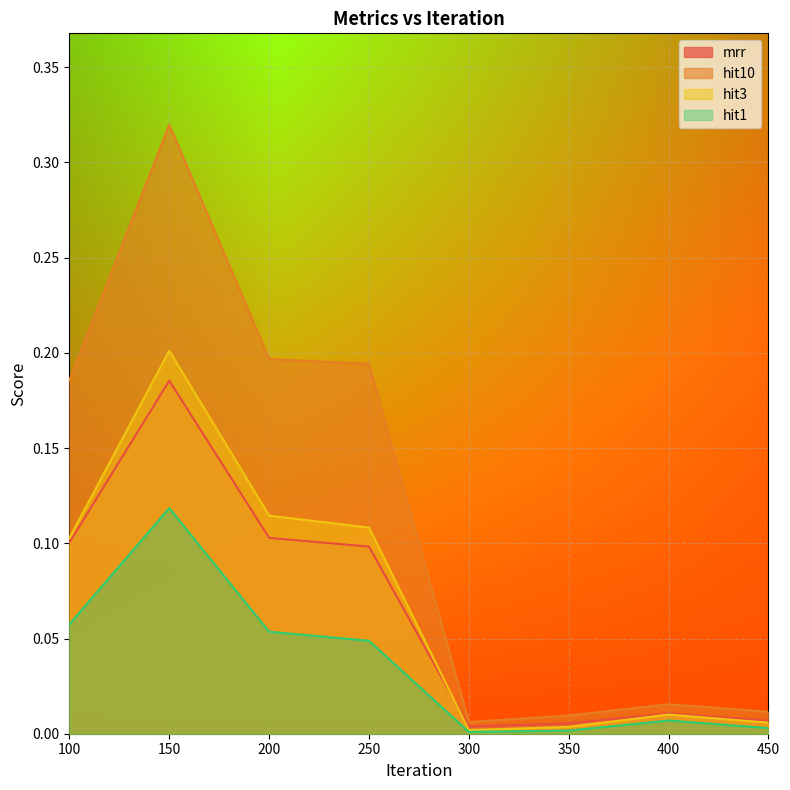

Rank the series by their maximum value, from lowest to highest.

hit1, mrr, hit3, hit10